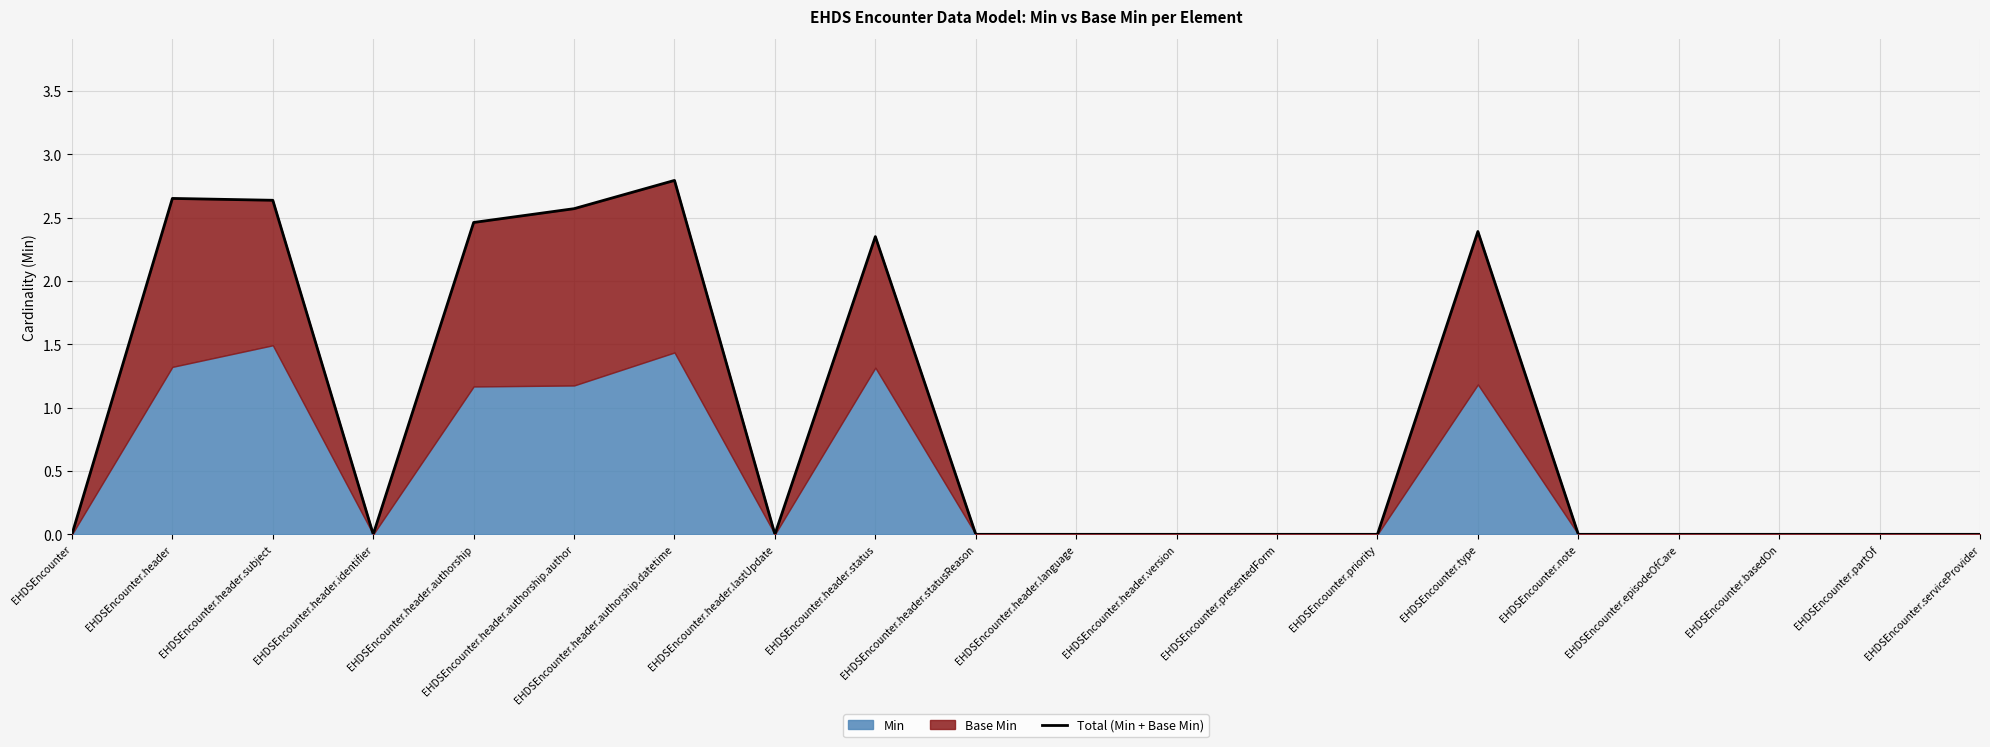

Where is the first local minimum?

EHDSEncounter.header.identifier